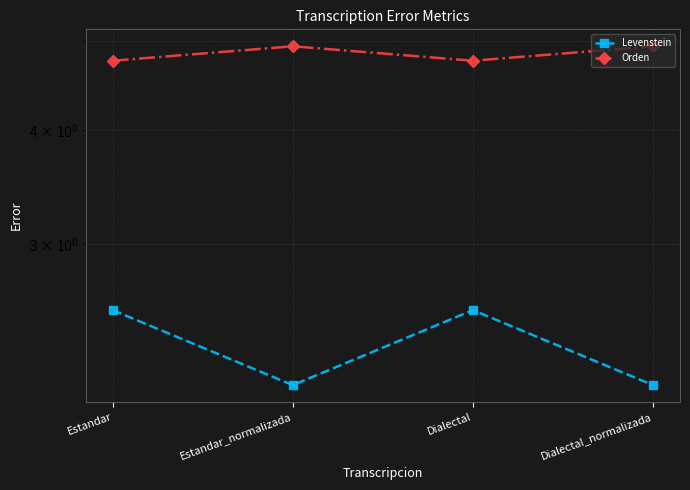

Reading left to right, list all the values displayed in this chart.

Levenstein: 2.5	2.1	2.5	2.1
Orden: 4.8	4.9	4.8	4.9